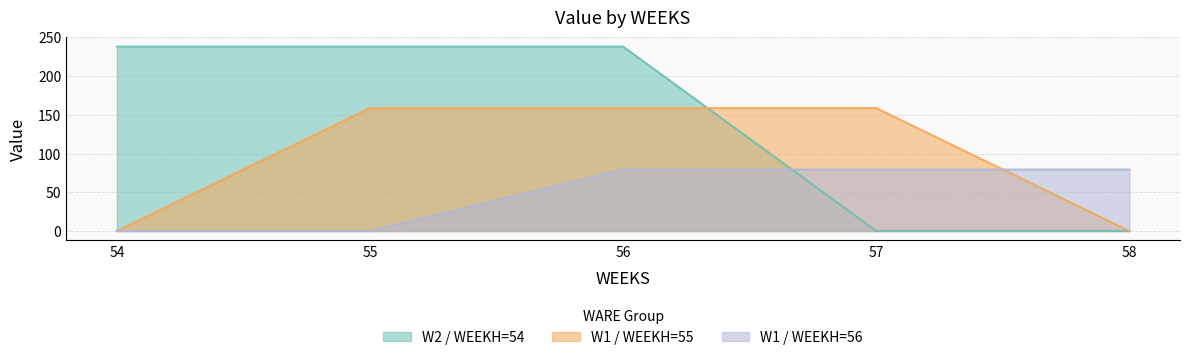

At which category is the sum across all series the highest?

56